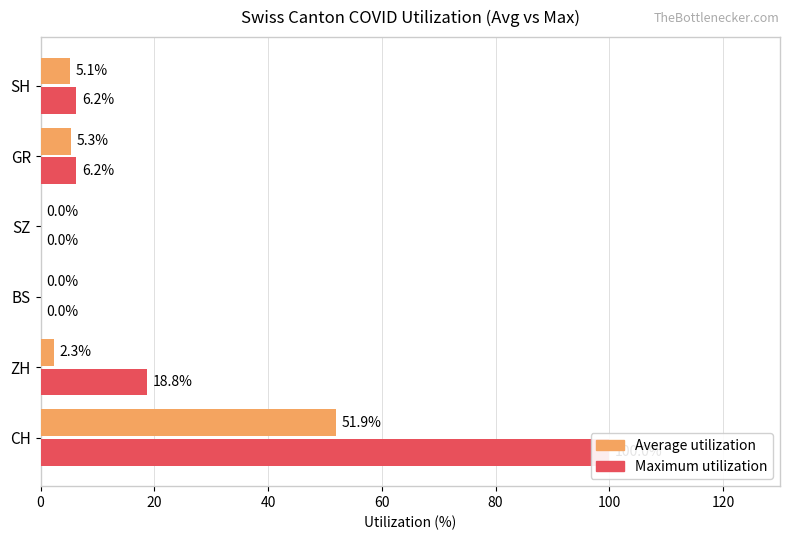

The Average utilization series shows 2.0 at SH. True or false?

False